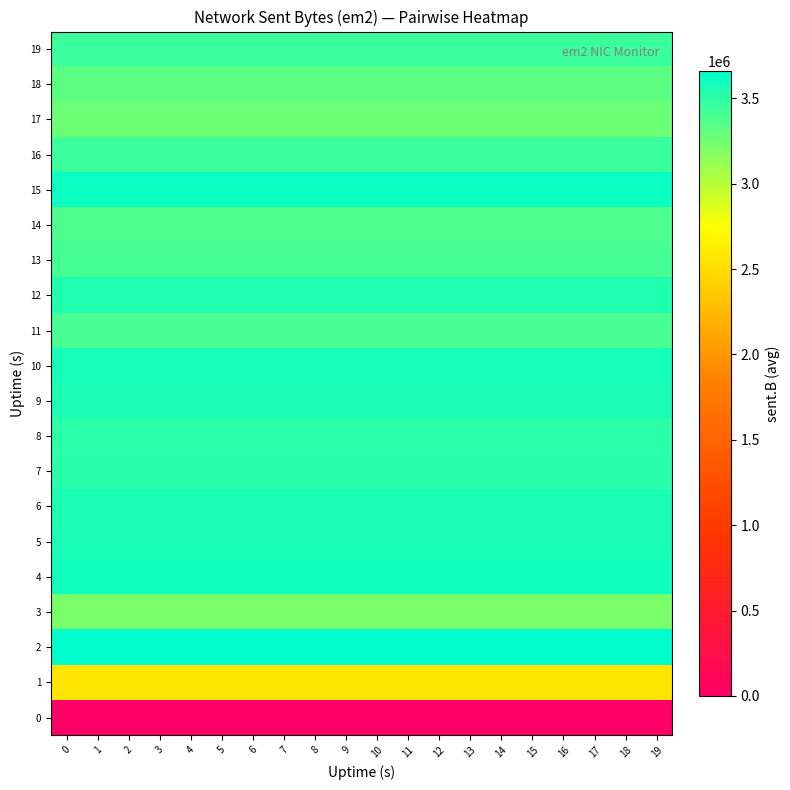

Reading left to right, list all the values displayed in this chart.

0: 0=0.0	1=0.0	2=0.0	3=0.0	4=0.0	5=0.0	6=0.0	7=0.0	8=0.0	9=0.0	10=0.0	11=0.0	12=0.0	13=0.0	14=0.0	15=0.0	16=0.0	17=0.0	18=0.0	19=0.0
1: 0=2569821.5	1=2569821.5	2=2569821.5	3=2569821.5	4=2569821.5	5=2569821.5	6=2569821.5	7=2569821.5	8=2569821.5	9=2569821.5	10=2569821.5	11=2569821.5	12=2569821.5	13=2569821.5	14=2569821.5	15=2569821.5	16=2569821.5	17=2569821.5	18=2569821.5	19=2569821.5
2: 0=3661616.5	1=3661616.5	2=3661616.5	3=3661616.5	4=3661616.5	5=3661616.5	6=3661616.5	7=3661616.5	8=3661616.5	9=3661616.5	10=3661616.5	11=3661616.5	12=3661616.5	13=3661616.5	14=3661616.5	15=3661616.5	16=3661616.5	17=3661616.5	18=3661616.5	19=3661616.5
3: 0=3218427.5	1=3218427.5	2=3218427.5	3=3218427.5	4=3218427.5	5=3218427.5	6=3218427.5	7=3218427.5	8=3218427.5	9=3218427.5	10=3218427.5	11=3218427.5	12=3218427.5	13=3218427.5	14=3218427.5	15=3218427.5	16=3218427.5	17=3218427.5	18=3218427.5	19=3218427.5
4: 0=3590226.0	1=3590226.0	2=3590226.0	3=3590226.0	4=3590226.0	5=3590226.0	6=3590226.0	7=3590226.0	8=3590226.0	9=3590226.0	10=3590226.0	11=3590226.0	12=3590226.0	13=3590226.0	14=3590226.0	15=3590226.0	16=3590226.0	17=3590226.0	18=3590226.0	19=3590226.0
5: 0=3561098.5	1=3561098.5	2=3561098.5	3=3561098.5	4=3561098.5	5=3561098.5	6=3561098.5	7=3561098.5	8=3561098.5	9=3561098.5	10=3561098.5	11=3561098.5	12=3561098.5	13=3561098.5	14=3561098.5	15=3561098.5	16=3561098.5	17=3561098.5	18=3561098.5	19=3561098.5
6: 0=3555647.0	1=3555647.0	2=3555647.0	3=3555647.0	4=3555647.0	5=3555647.0	6=3555647.0	7=3555647.0	8=3555647.0	9=3555647.0	10=3555647.0	11=3555647.0	12=3555647.0	13=3555647.0	14=3555647.0	15=3555647.0	16=3555647.0	17=3555647.0	18=3555647.0	19=3555647.0
7: 0=3504913.0	1=3504913.0	2=3504913.0	3=3504913.0	4=3504913.0	5=3504913.0	6=3504913.0	7=3504913.0	8=3504913.0	9=3504913.0	10=3504913.0	11=3504913.0	12=3504913.0	13=3504913.0	14=3504913.0	15=3504913.0	16=3504913.0	17=3504913.0	18=3504913.0	19=3504913.0
8: 0=3503535.5	1=3503535.5	2=3503535.5	3=3503535.5	4=3503535.5	5=3503535.5	6=3503535.5	7=3503535.5	8=3503535.5	9=3503535.5	10=3503535.5	11=3503535.5	12=3503535.5	13=3503535.5	14=3503535.5	15=3503535.5	16=3503535.5	17=3503535.5	18=3503535.5	19=3503535.5
9: 0=3558911.0	1=3558911.0	2=3558911.0	3=3558911.0	4=3558911.0	5=3558911.0	6=3558911.0	7=3558911.0	8=3558911.0	9=3558911.0	10=3558911.0	11=3558911.0	12=3558911.0	13=3558911.0	14=3558911.0	15=3558911.0	16=3558911.0	17=3558911.0	18=3558911.0	19=3558911.0
10: 0=3577966.5	1=3577966.5	2=3577966.5	3=3577966.5	4=3577966.5	5=3577966.5	6=3577966.5	7=3577966.5	8=3577966.5	9=3577966.5	10=3577966.5	11=3577966.5	12=3577966.5	13=3577966.5	14=3577966.5	15=3577966.5	16=3577966.5	17=3577966.5	18=3577966.5	19=3577966.5
11: 0=3403411.5	1=3403411.5	2=3403411.5	3=3403411.5	4=3403411.5	5=3403411.5	6=3403411.5	7=3403411.5	8=3403411.5	9=3403411.5	10=3403411.5	11=3403411.5	12=3403411.5	13=3403411.5	14=3403411.5	15=3403411.5	16=3403411.5	17=3403411.5	18=3403411.5	19=3403411.5
12: 0=3537235.5	1=3537235.5	2=3537235.5	3=3537235.5	4=3537235.5	5=3537235.5	6=3537235.5	7=3537235.5	8=3537235.5	9=3537235.5	10=3537235.5	11=3537235.5	12=3537235.5	13=3537235.5	14=3537235.5	15=3537235.5	16=3537235.5	17=3537235.5	18=3537235.5	19=3537235.5
13: 0=3409359.5	1=3409359.5	2=3409359.5	3=3409359.5	4=3409359.5	5=3409359.5	6=3409359.5	7=3409359.5	8=3409359.5	9=3409359.5	10=3409359.5	11=3409359.5	12=3409359.5	13=3409359.5	14=3409359.5	15=3409359.5	16=3409359.5	17=3409359.5	18=3409359.5	19=3409359.5
14: 0=3380120.0	1=3380120.0	2=3380120.0	3=3380120.0	4=3380120.0	5=3380120.0	6=3380120.0	7=3380120.0	8=3380120.0	9=3380120.0	10=3380120.0	11=3380120.0	12=3380120.0	13=3380120.0	14=3380120.0	15=3380120.0	16=3380120.0	17=3380120.0	18=3380120.0	19=3380120.0
15: 0=3613307.0	1=3613307.0	2=3613307.0	3=3613307.0	4=3613307.0	5=3613307.0	6=3613307.0	7=3613307.0	8=3613307.0	9=3613307.0	10=3613307.0	11=3613307.0	12=3613307.0	13=3613307.0	14=3613307.0	15=3613307.0	16=3613307.0	17=3613307.0	18=3613307.0	19=3613307.0
16: 0=3445024.0	1=3445024.0	2=3445024.0	3=3445024.0	4=3445024.0	5=3445024.0	6=3445024.0	7=3445024.0	8=3445024.0	9=3445024.0	10=3445024.0	11=3445024.0	12=3445024.0	13=3445024.0	14=3445024.0	15=3445024.0	16=3445024.0	17=3445024.0	18=3445024.0	19=3445024.0
17: 0=3274468.0	1=3274468.0	2=3274468.0	3=3274468.0	4=3274468.0	5=3274468.0	6=3274468.0	7=3274468.0	8=3274468.0	9=3274468.0	10=3274468.0	11=3274468.0	12=3274468.0	13=3274468.0	14=3274468.0	15=3274468.0	16=3274468.0	17=3274468.0	18=3274468.0	19=3274468.0
18: 0=3329186.0	1=3329186.0	2=3329186.0	3=3329186.0	4=3329186.0	5=3329186.0	6=3329186.0	7=3329186.0	8=3329186.0	9=3329186.0	10=3329186.0	11=3329186.0	12=3329186.0	13=3329186.0	14=3329186.0	15=3329186.0	16=3329186.0	17=3329186.0	18=3329186.0	19=3329186.0
19: 0=3441458.5	1=3441458.5	2=3441458.5	3=3441458.5	4=3441458.5	5=3441458.5	6=3441458.5	7=3441458.5	8=3441458.5	9=3441458.5	10=3441458.5	11=3441458.5	12=3441458.5	13=3441458.5	14=3441458.5	15=3441458.5	16=3441458.5	17=3441458.5	18=3441458.5	19=3441458.5